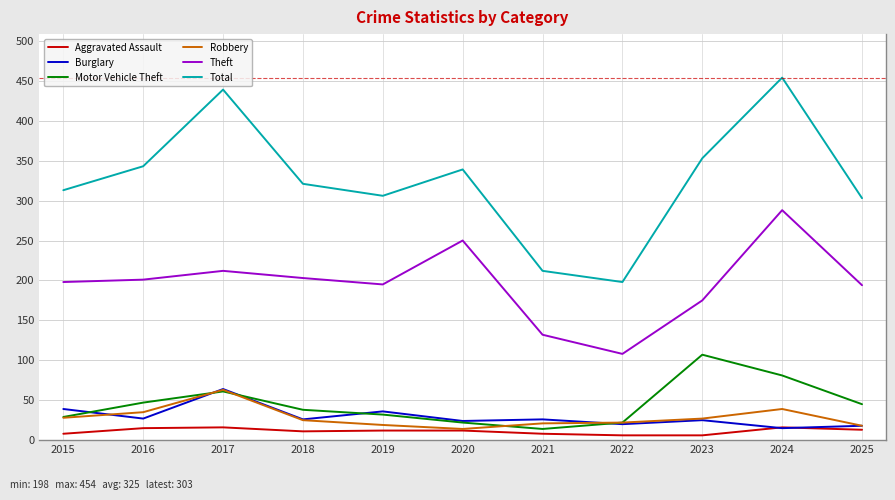

Which series changed the most between 2019 and 2024?

Total